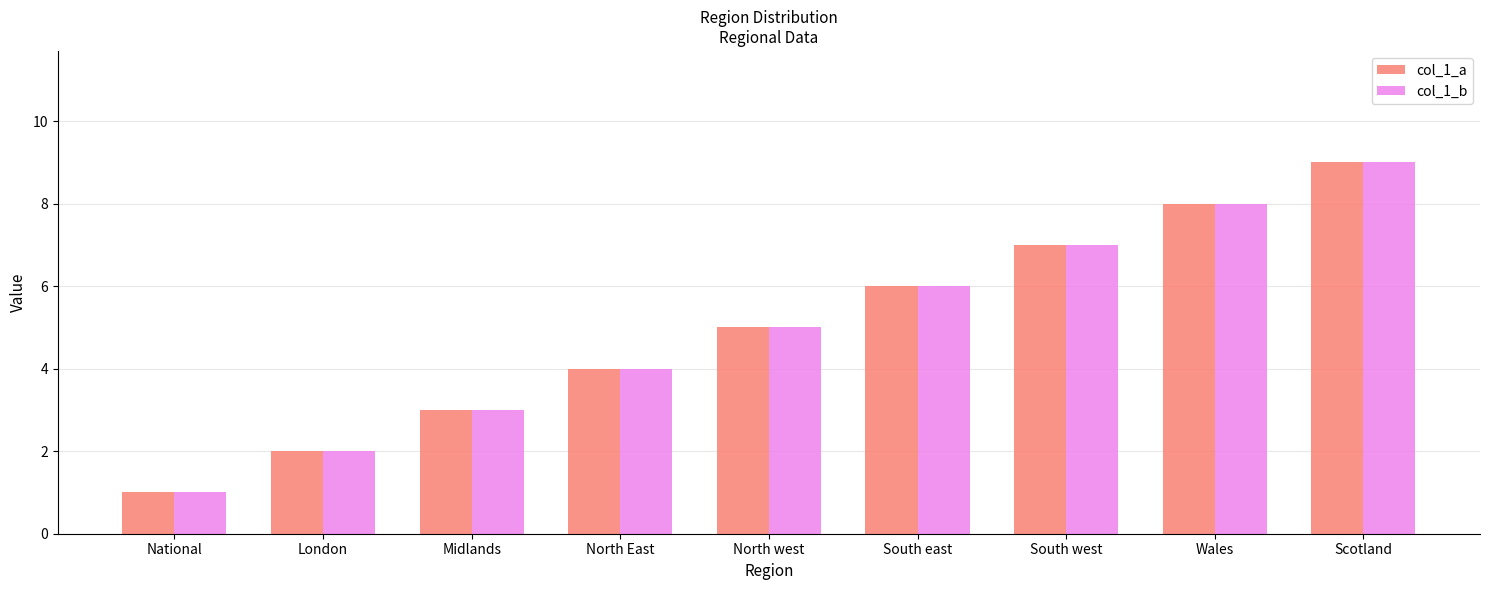

List the labels in order of col_1_a value, largest first.

Scotland, Wales, South west, South east, North west, North East, Midlands, London, National